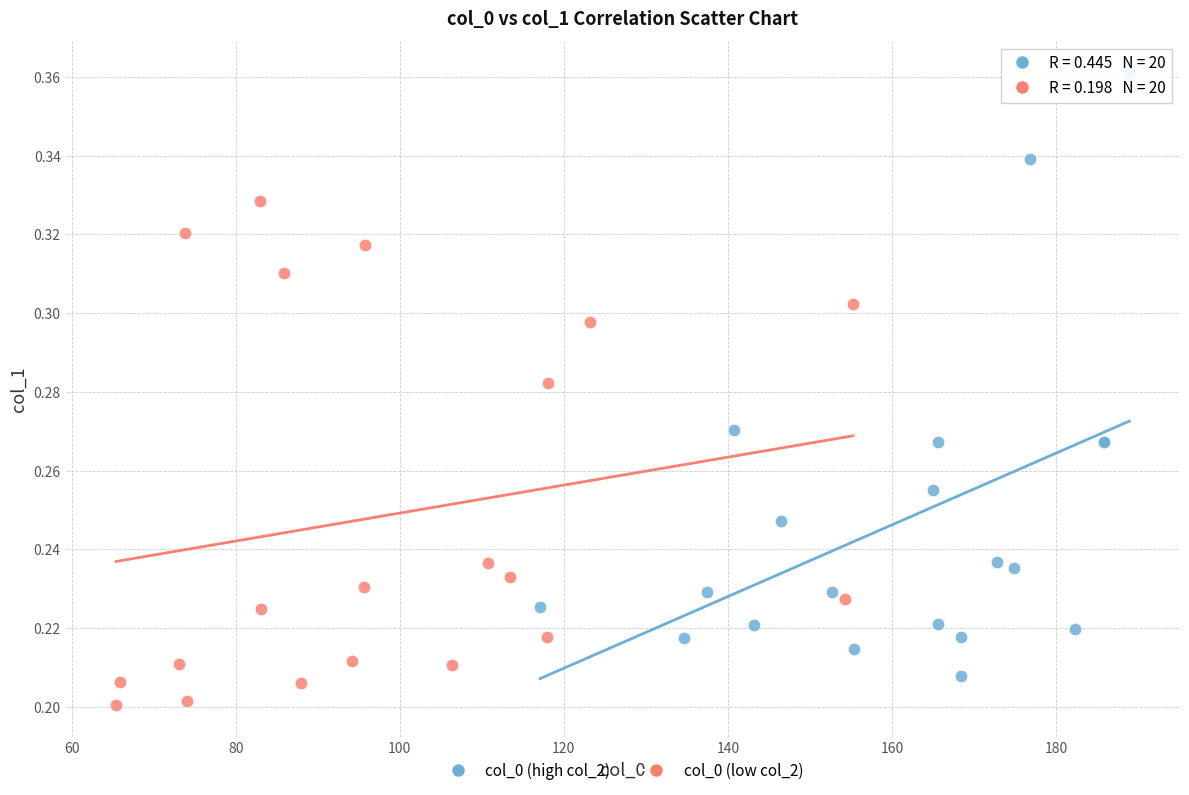

Which series has the largest Y range (max minus min)?

col_0 (high col_2)